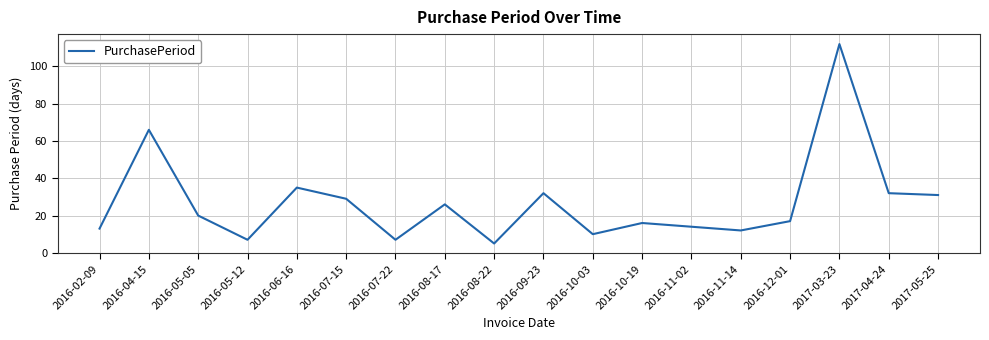

At which label is the value closest to 58?

2016-04-15